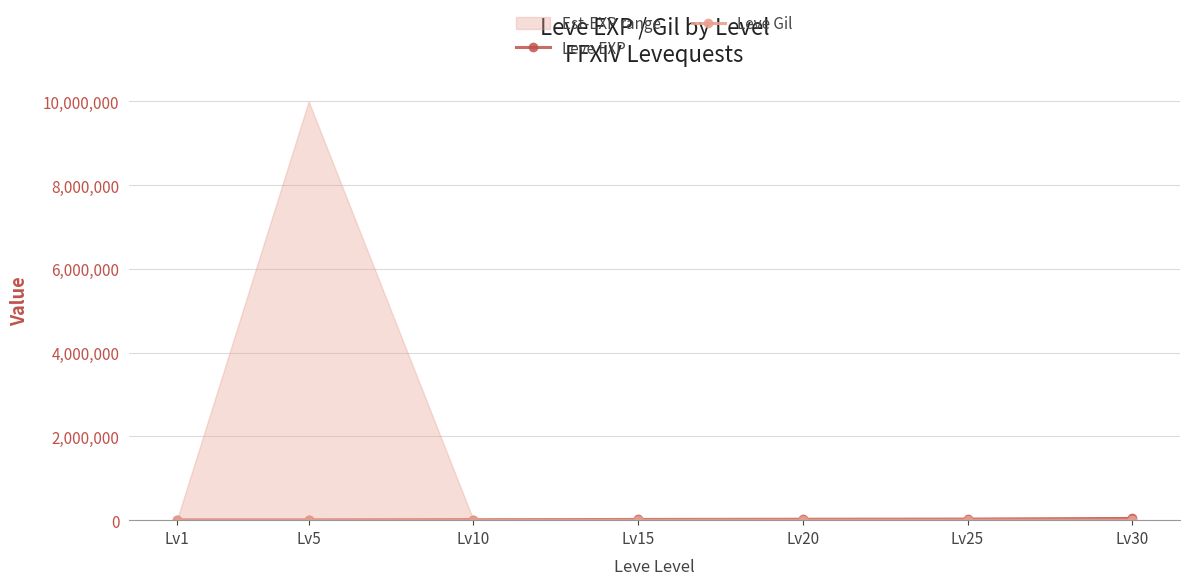

What is the value of the Leve EXP point at the 4th from the left?

16920